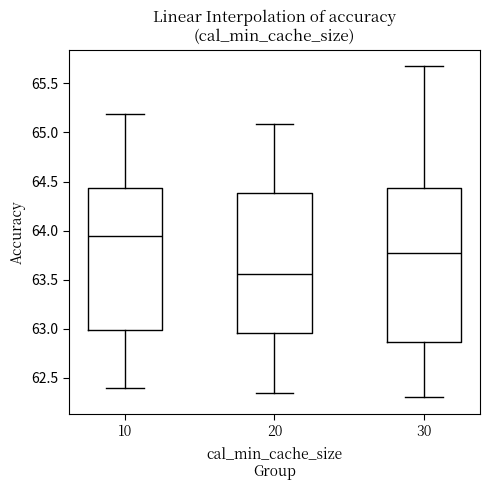

Comparing the boxes themselves (not the whiskers), which one is the tallest?

30